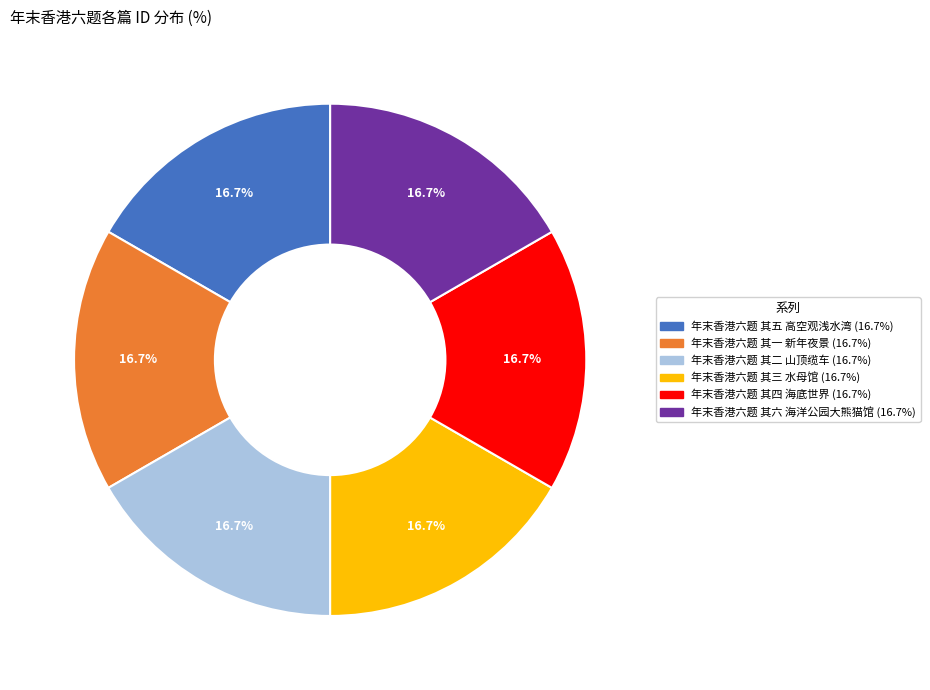

Does any single category account for the majority?

No